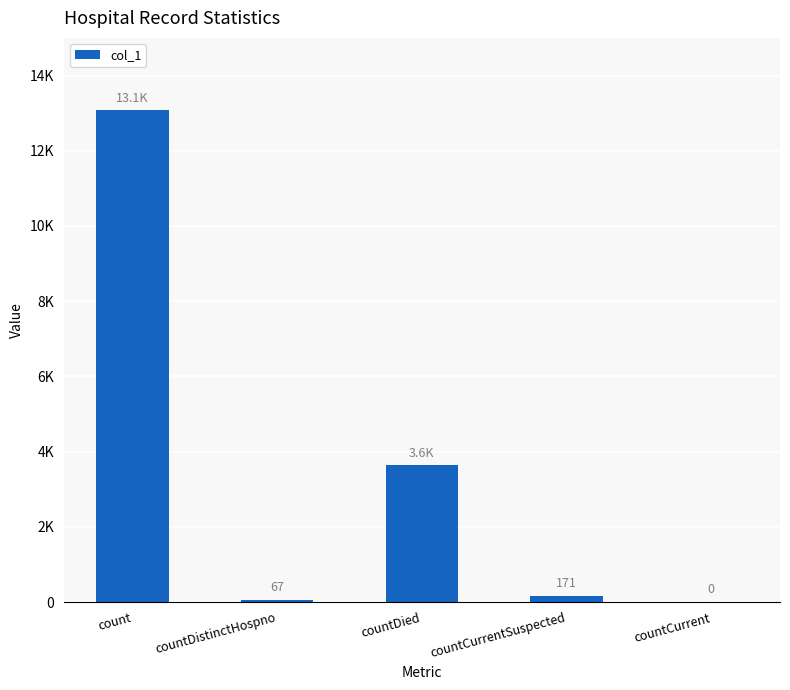

Reading right to left, what are all the values shown in this chart?

0	171	3638	67	13076